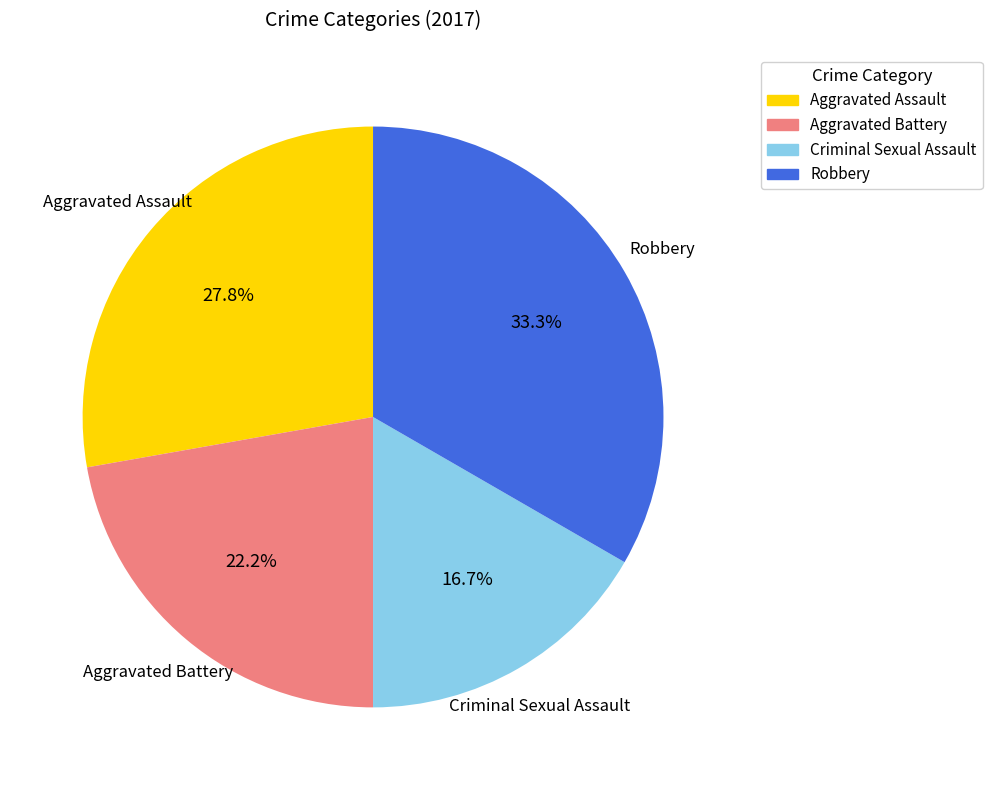

What is the smallest slice in the pie chart?

Criminal Sexual Assault